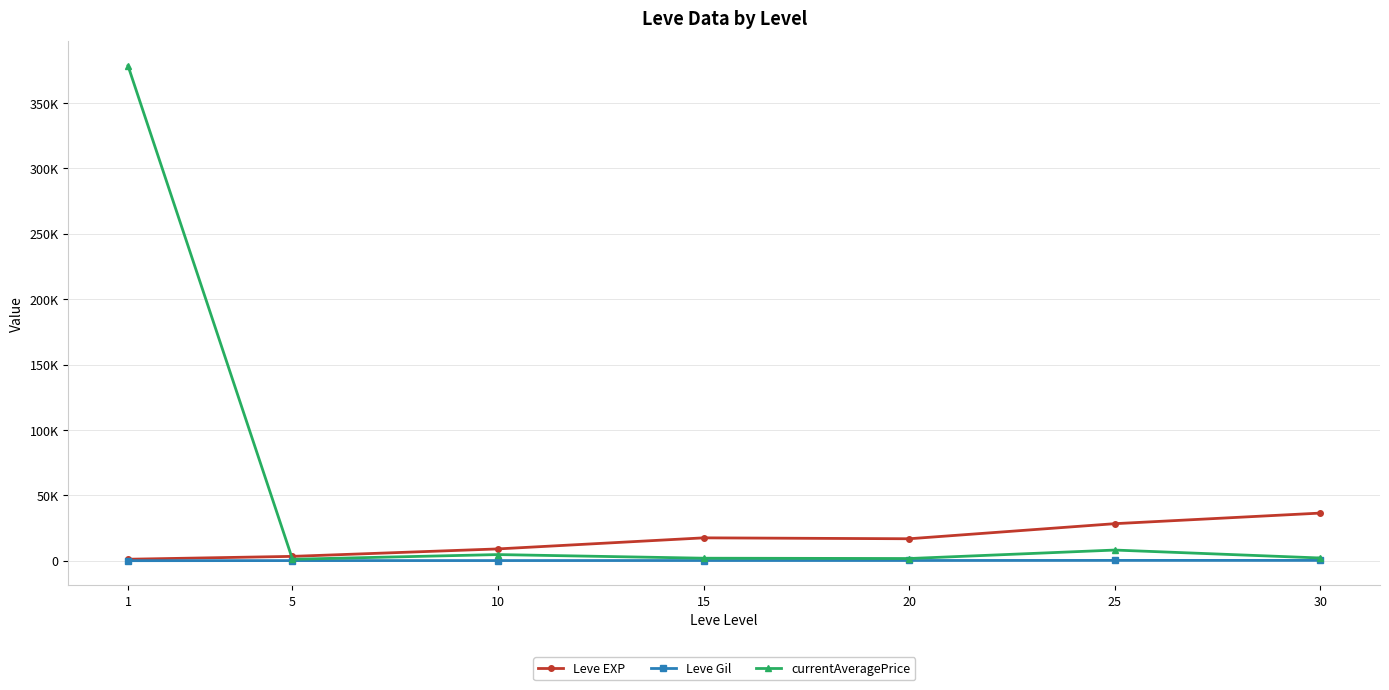

Between 1 and 25, which is larger?

25